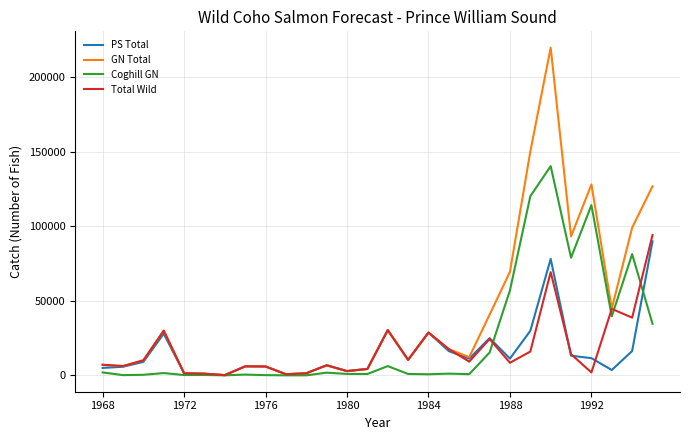

Which series has the largest total across all categories?

GN Total